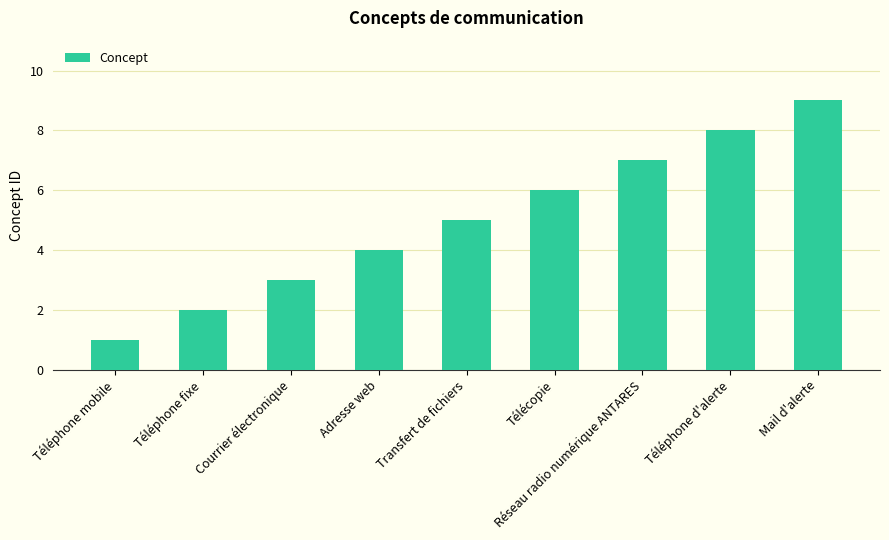

Read the value at Adresse web.

4